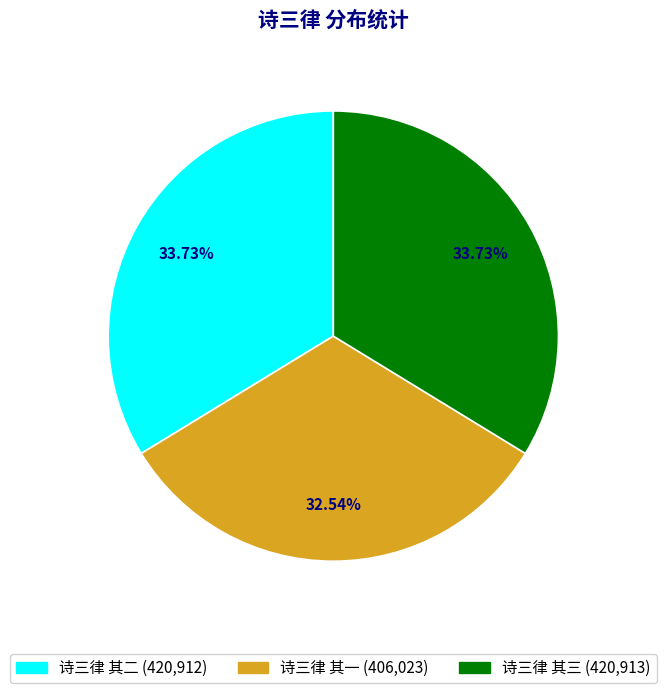

To the nearest percent, what portion does 诗三律 其二 represent?

34%